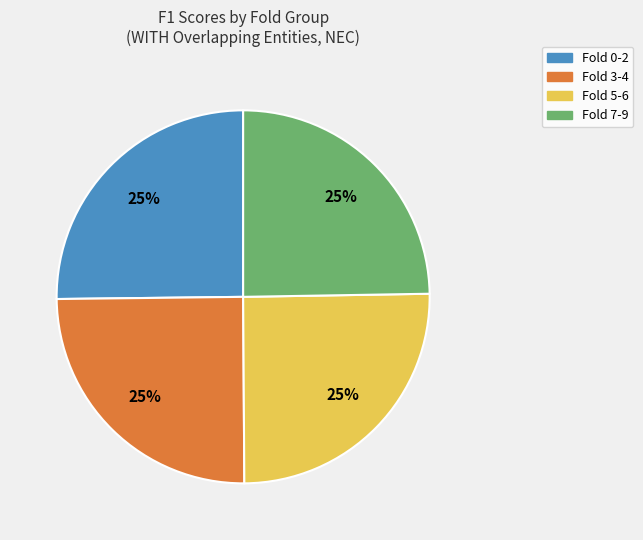

To the nearest percent, what is the average slice percentage?

25%